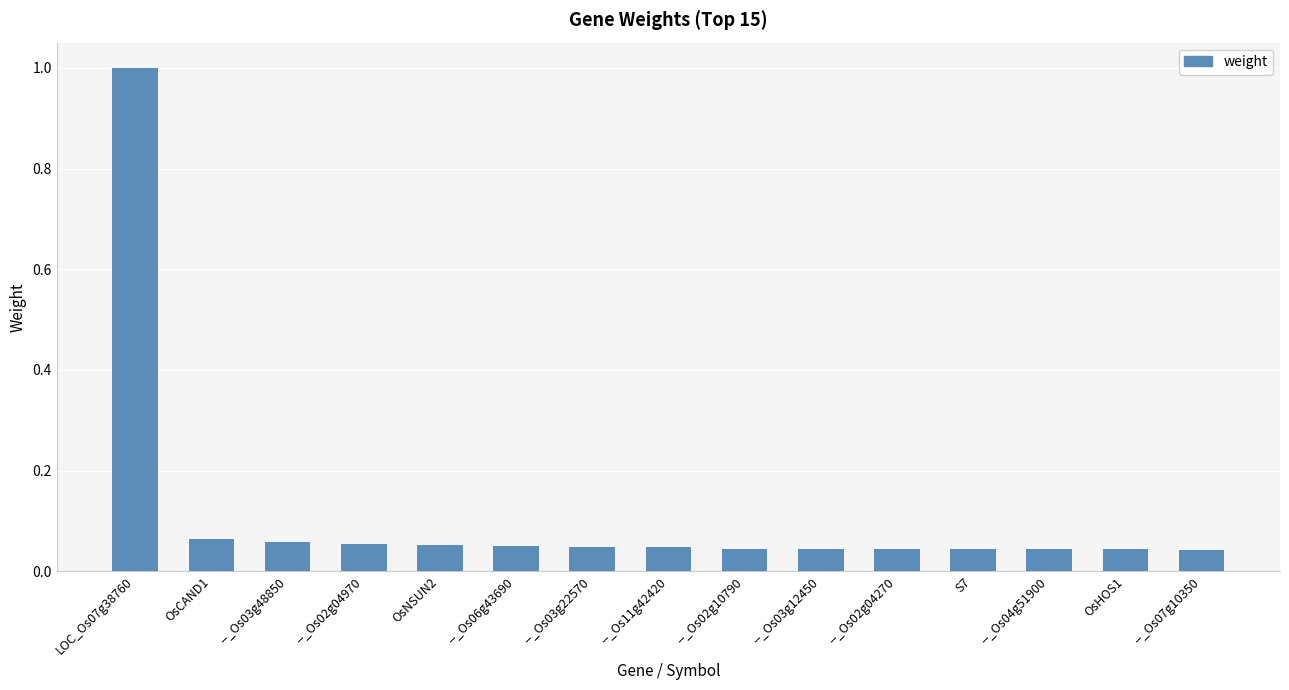

What is the difference between the maximum and second lowest values?

1.0